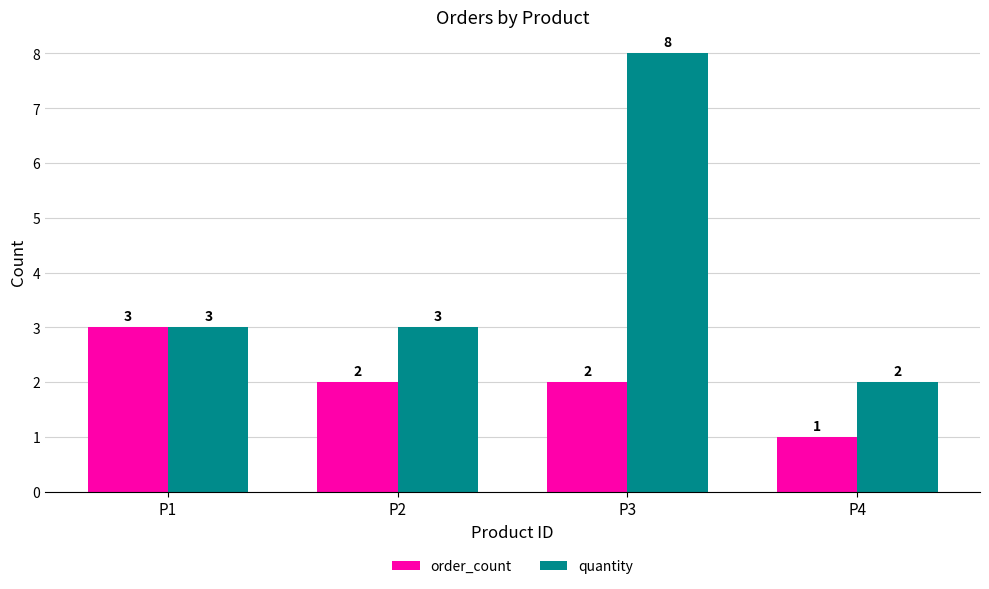

What is the maximum value shown in the chart?

8